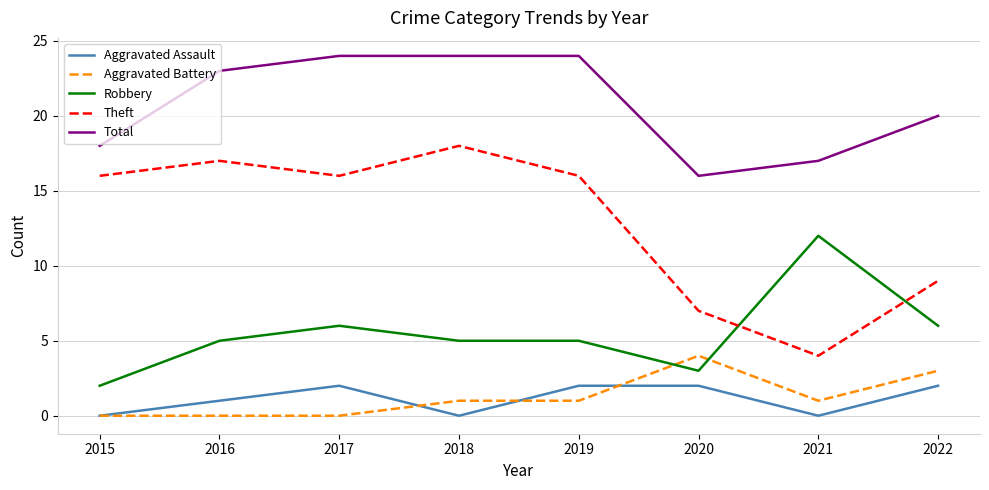

At how many categories does at least one series exceed 13?

8